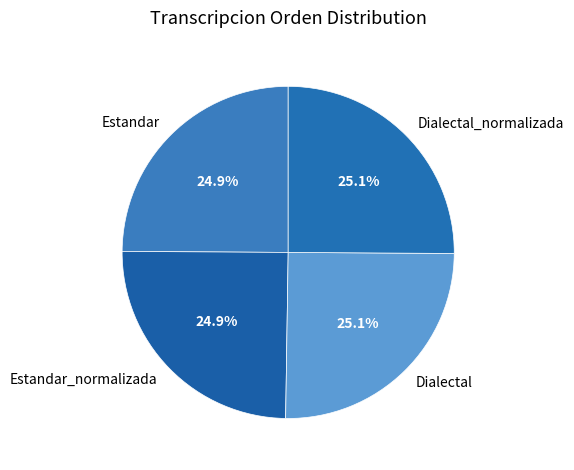

What is the ratio of the value at Dialectal to the value at Estandar?

1.0